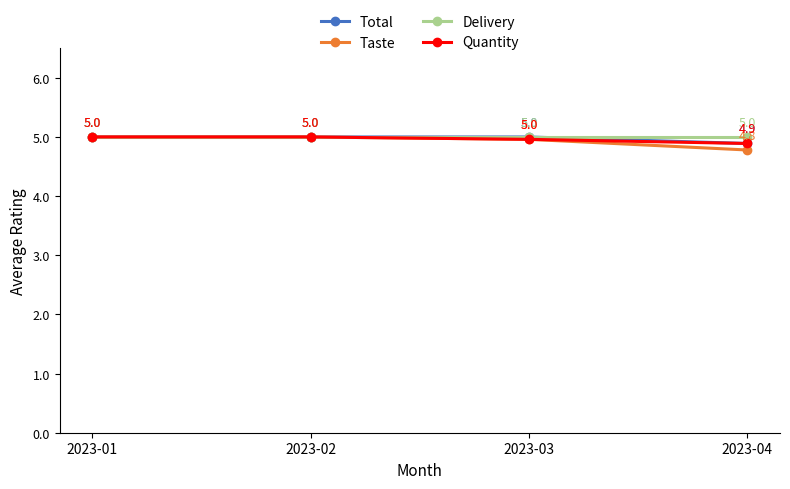

How many lines are shown in the chart?

4